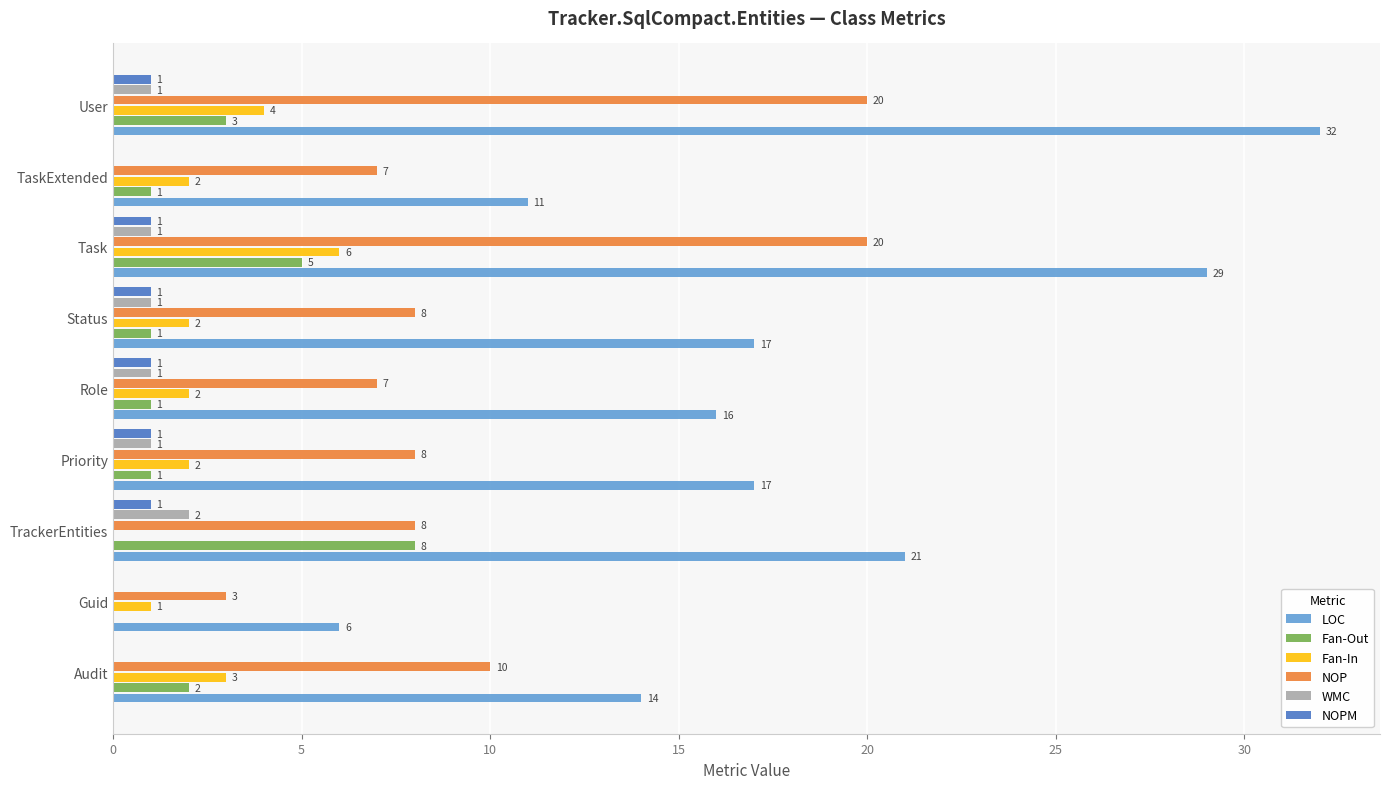

At which category does the chart reach its peak across all series?

User